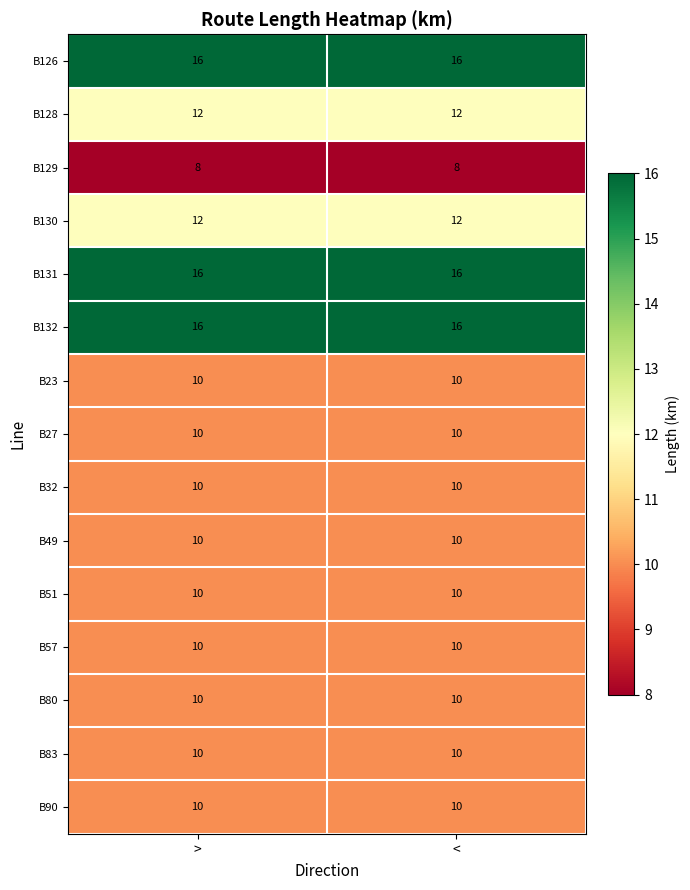

What is the average value of the B128 series?

12